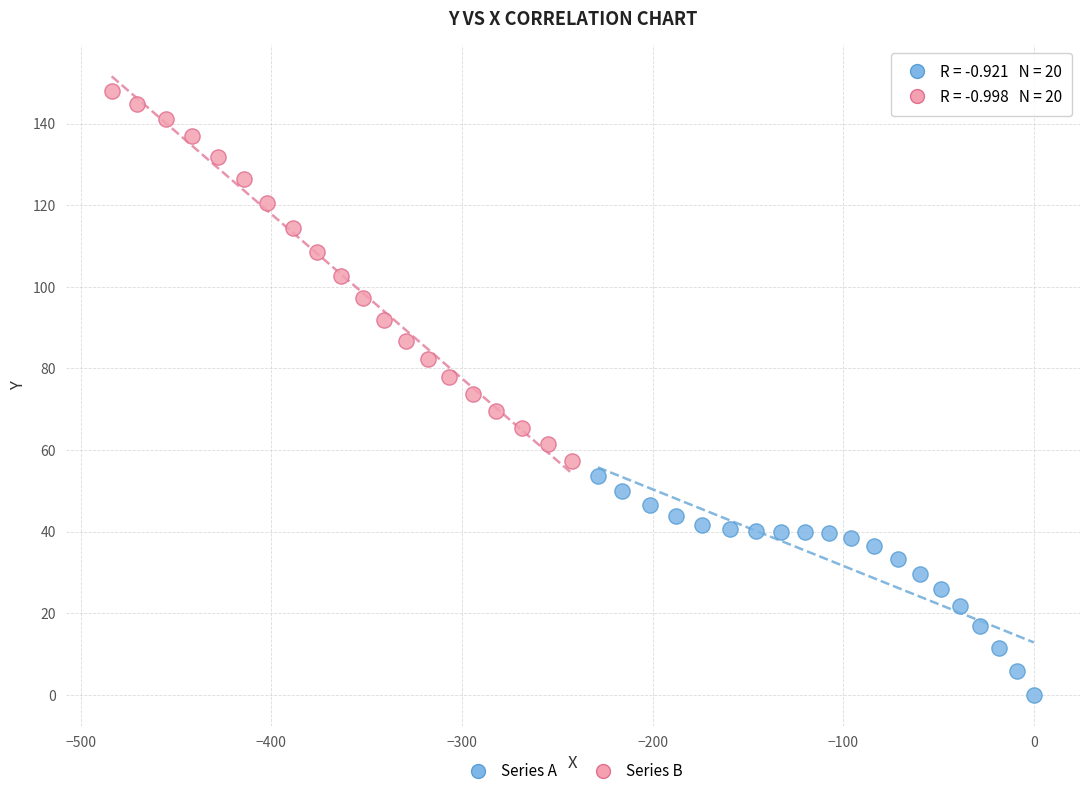

Which series has the largest Y range (max minus min)?

Series B